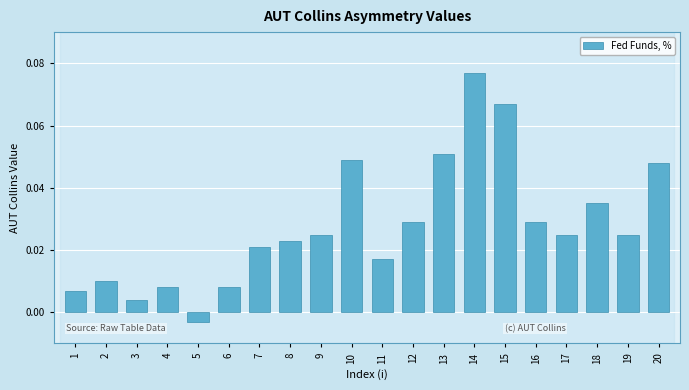

At which category does the chart reach its peak across all series?

14